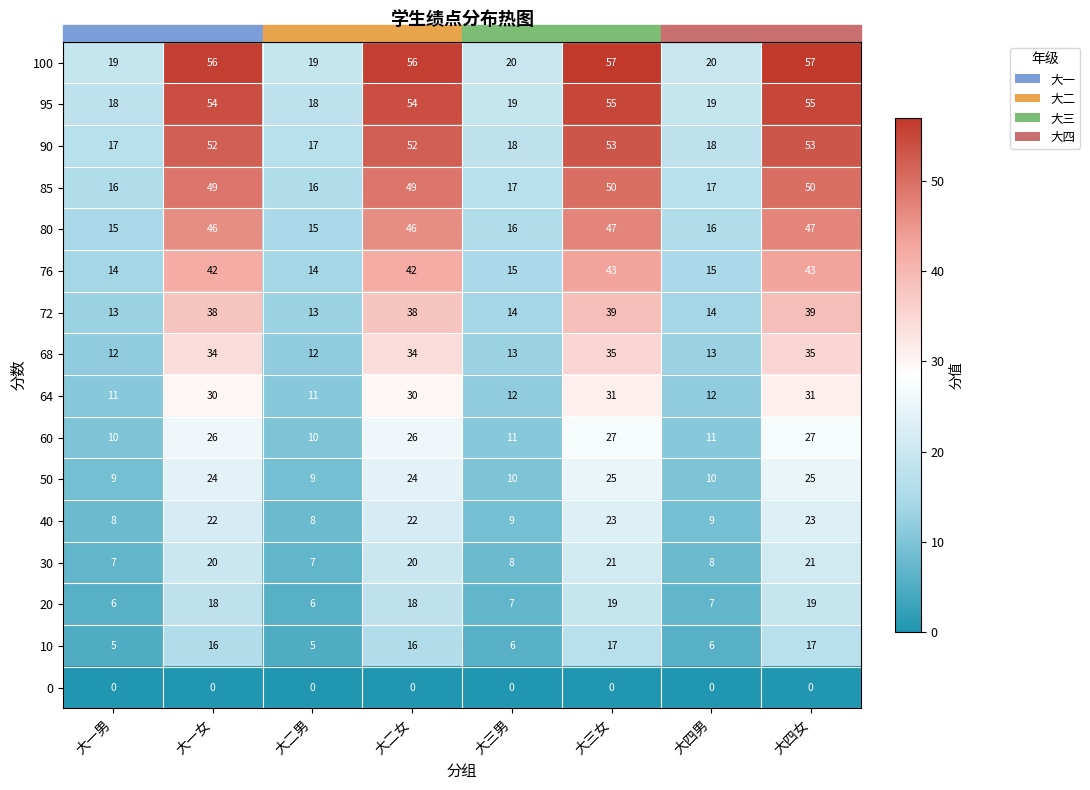

What is the difference between the maximum and minimum values in the 30 series?

14